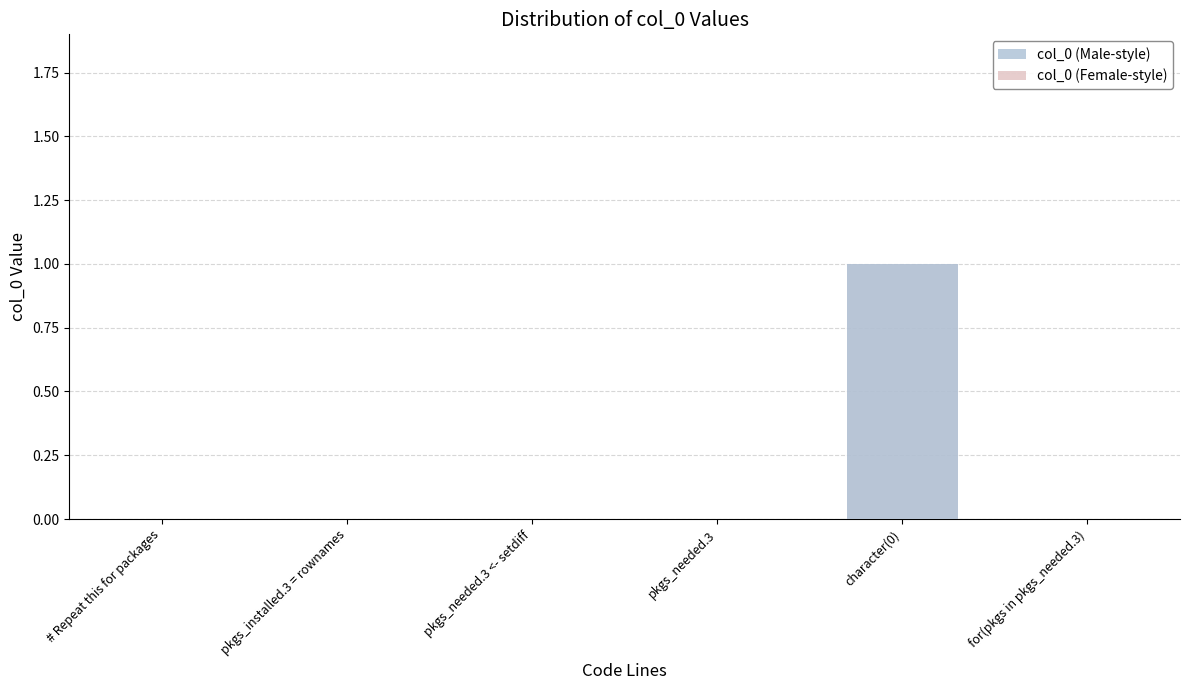

Reading right to left, list all the values displayed in this chart.

col_0 (Male-style): 0	1	0	0	0	0
col_0 (Female-style): 0	1	0	0	0	0